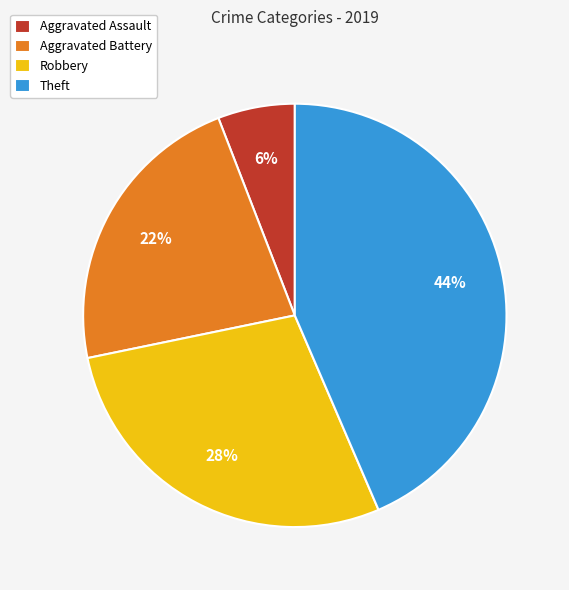

To the nearest percent, what is the combined percentage of Robbery and Theft?

72%